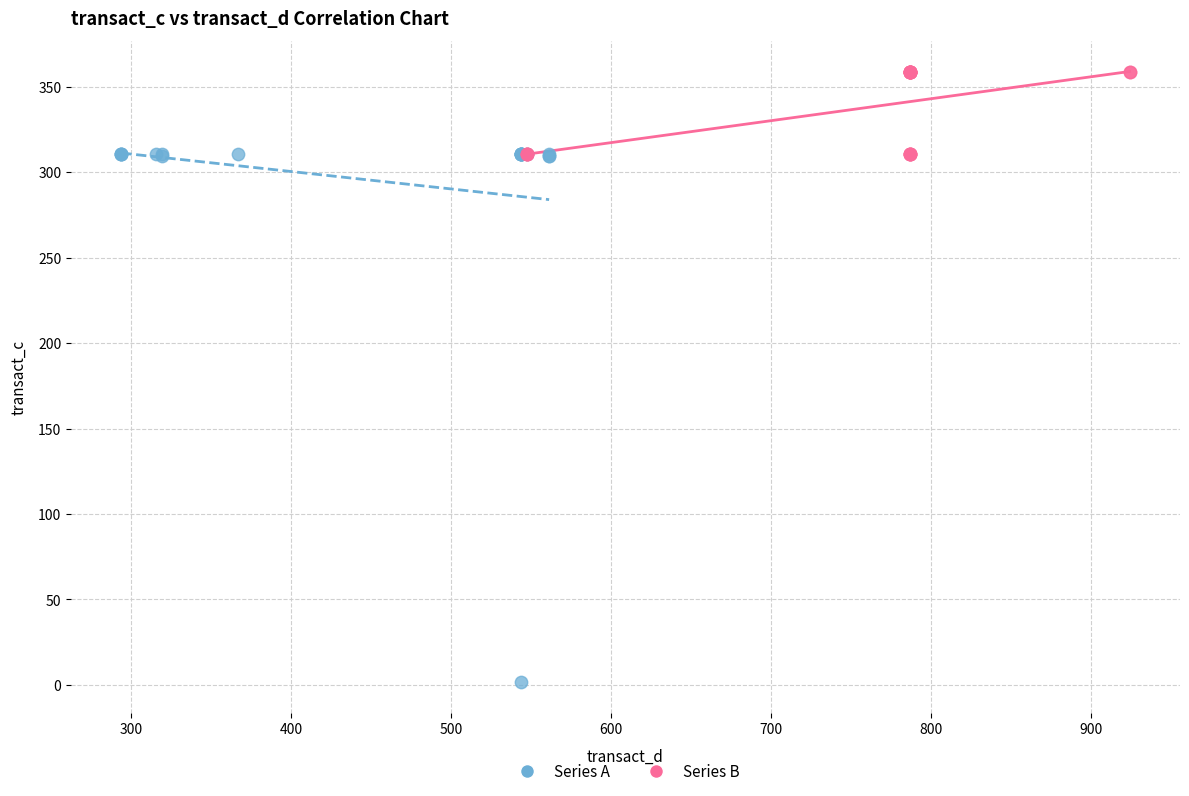

Which series reaches the maximum Y coordinate?

Series B